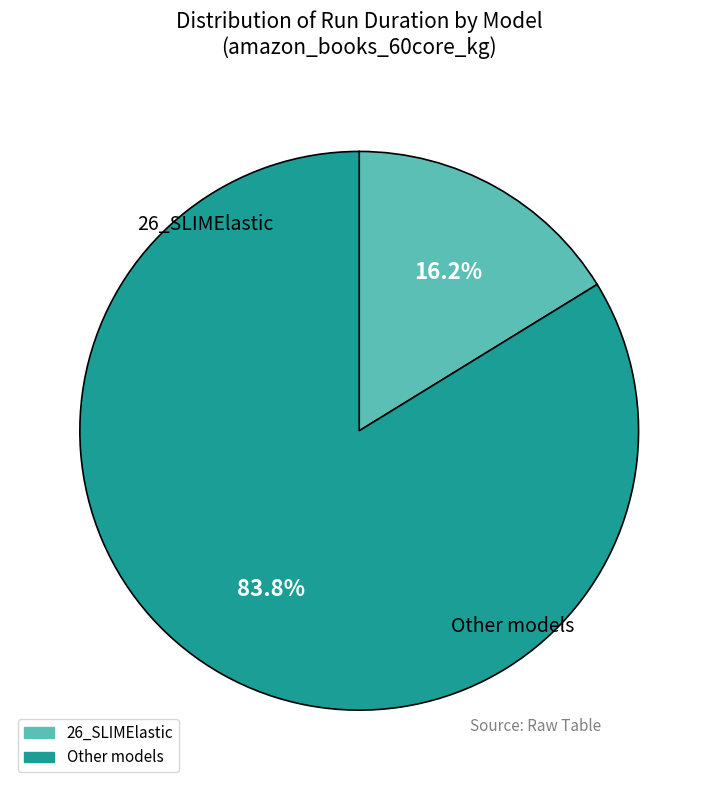

Does any single category account for the majority?

Yes